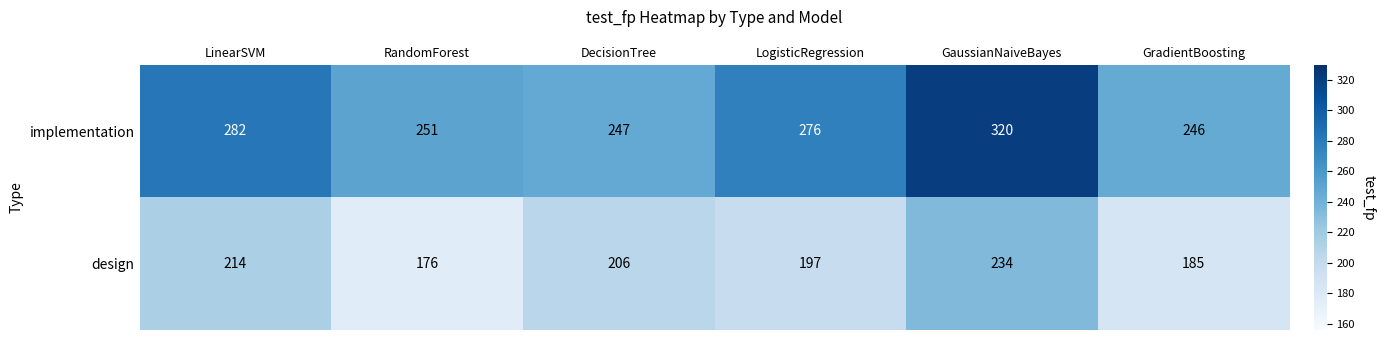

At which label does design first exceed 206?

LinearSVM